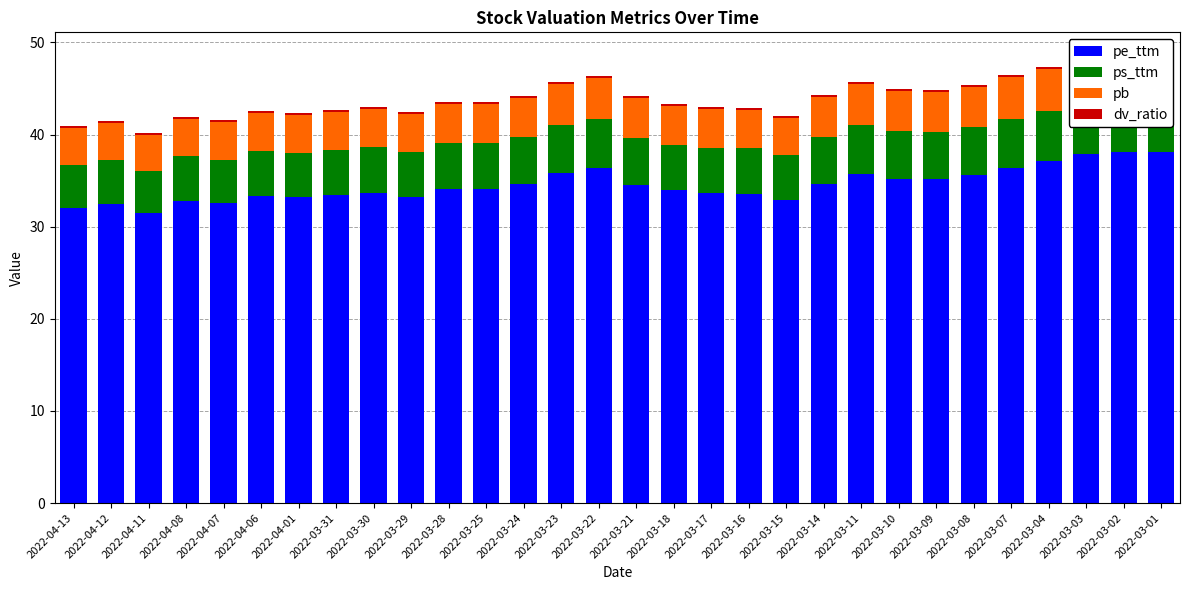

At which category does the chart reach its peak across all series?

2022-03-02